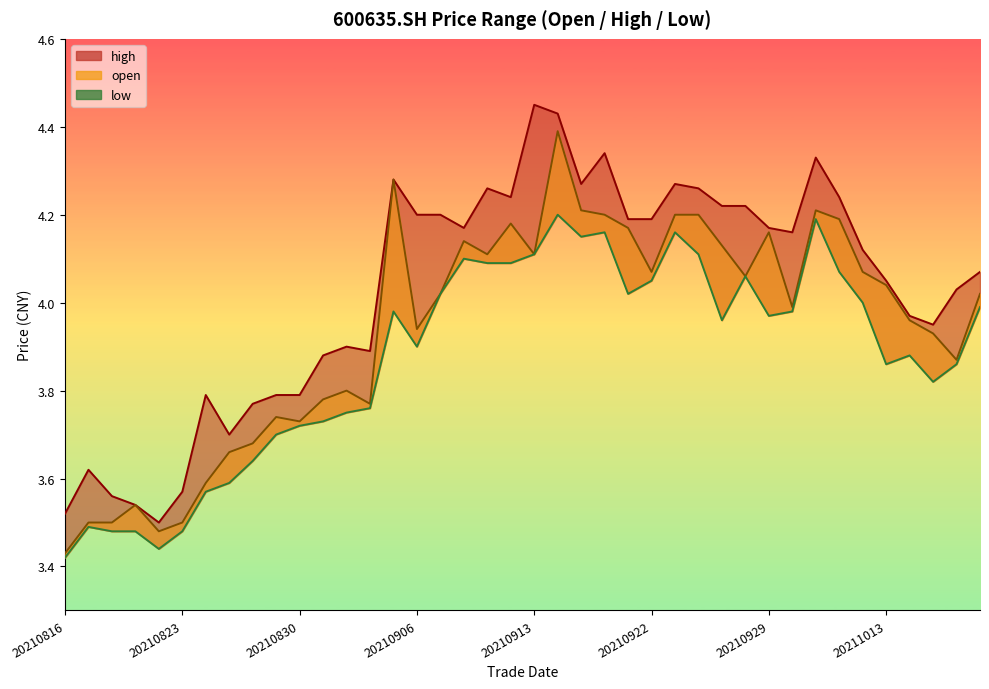

Between 20210820 and 20211013, which series saw the biggest shift?

open